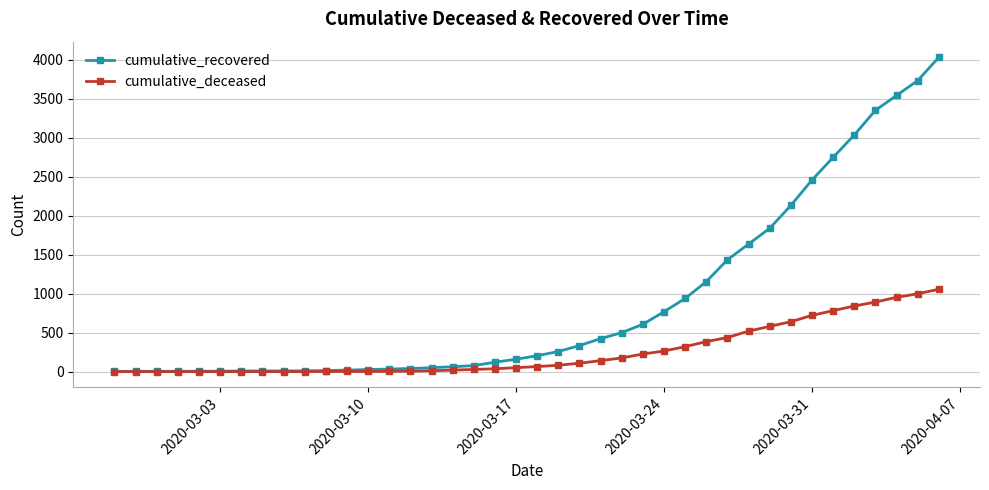

Rank the series by their average value, from highest to lowest.

cumulative_recovered, cumulative_deceased